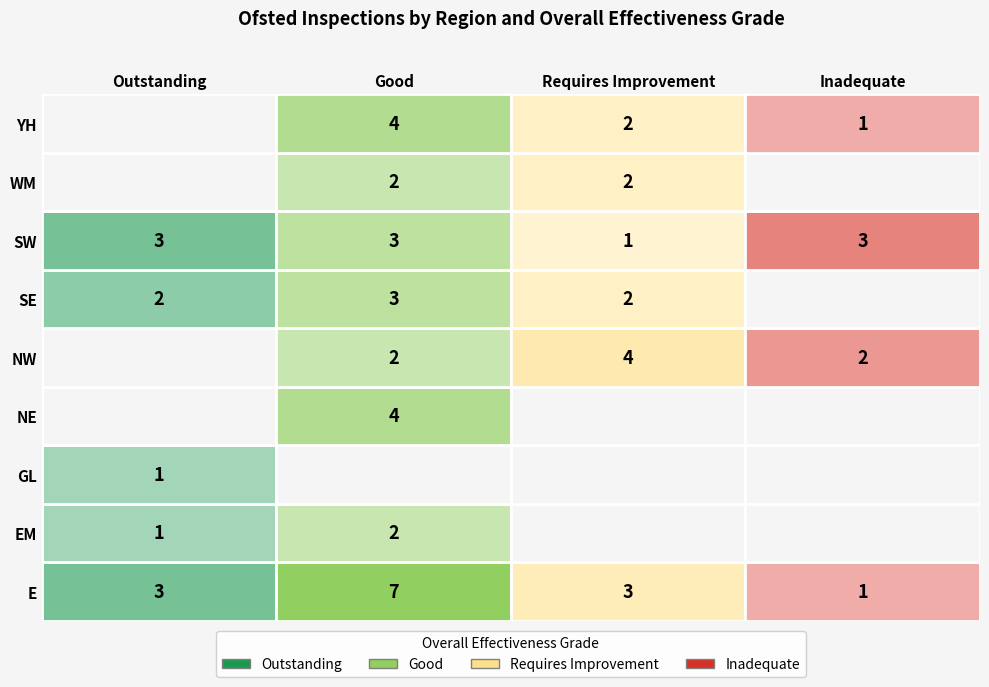

At how many categories does at least one series exceed 6?

1